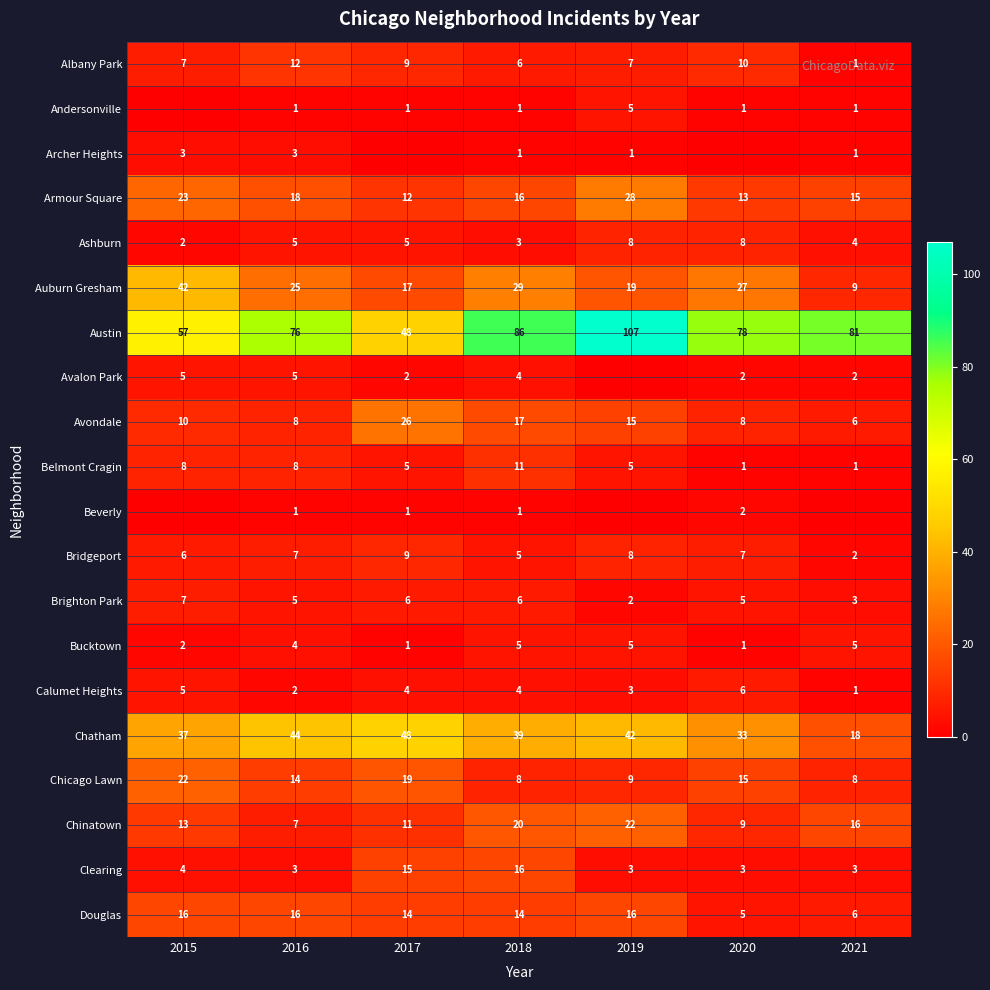

At which label does Brighton Park reach its peak?

2015